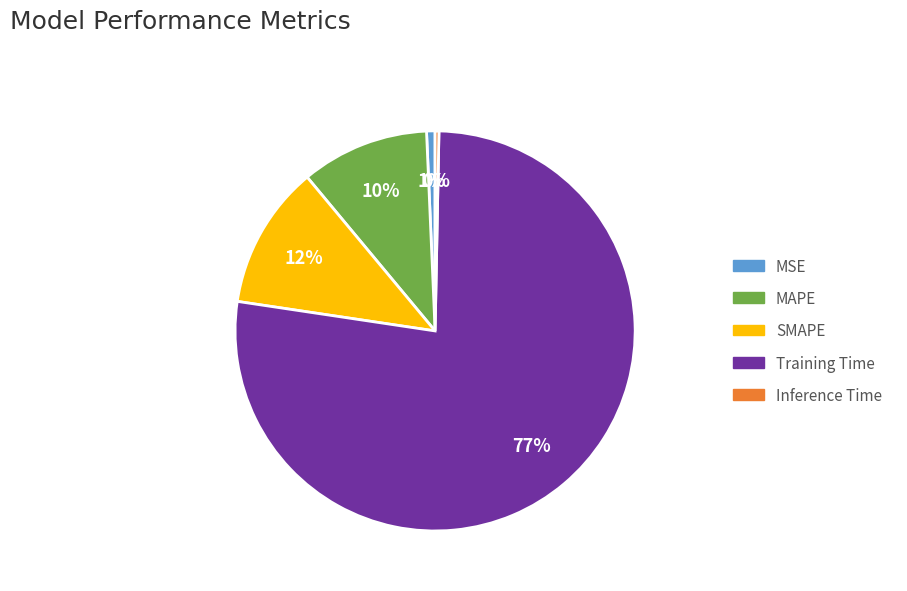

Does MAPE represent more than half of the total?

No